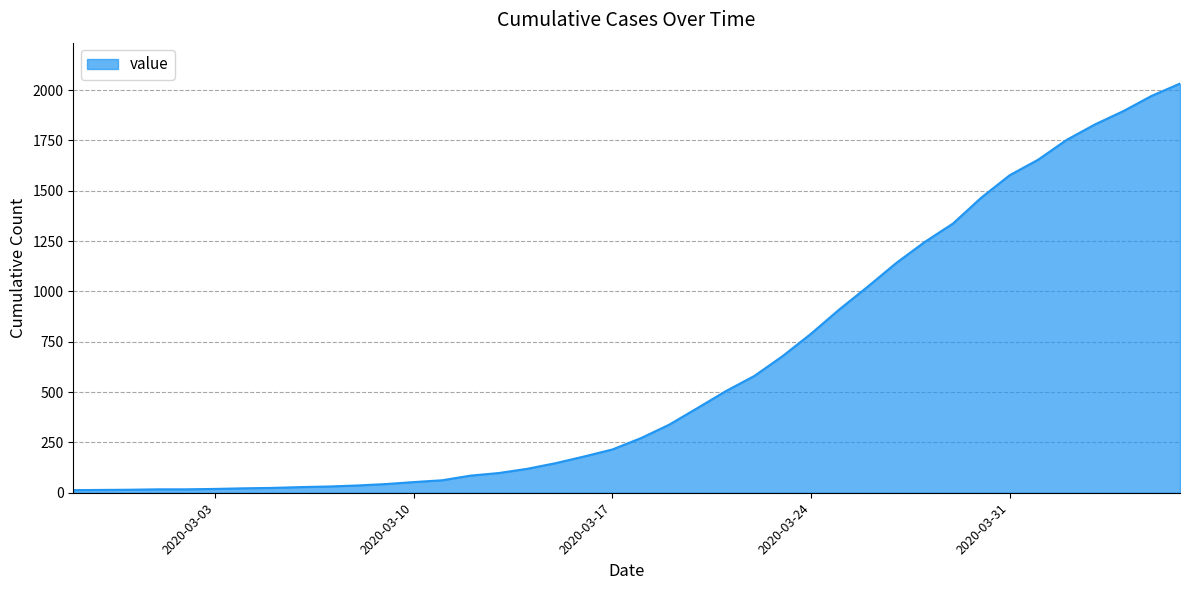

What is the difference between the maximum and minimum values?

2019